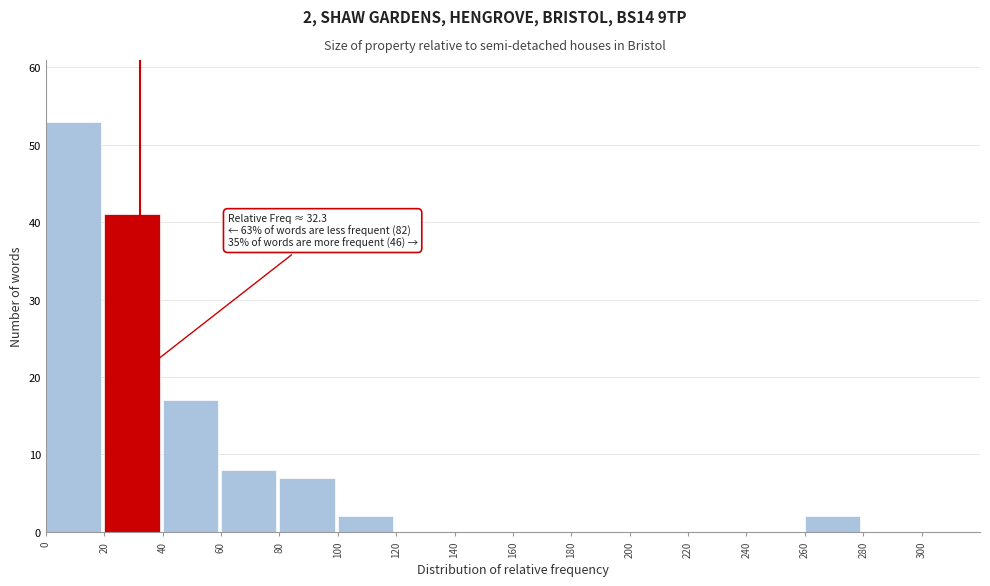

Which range on the x-axis has the tallest bar?

0 to 20